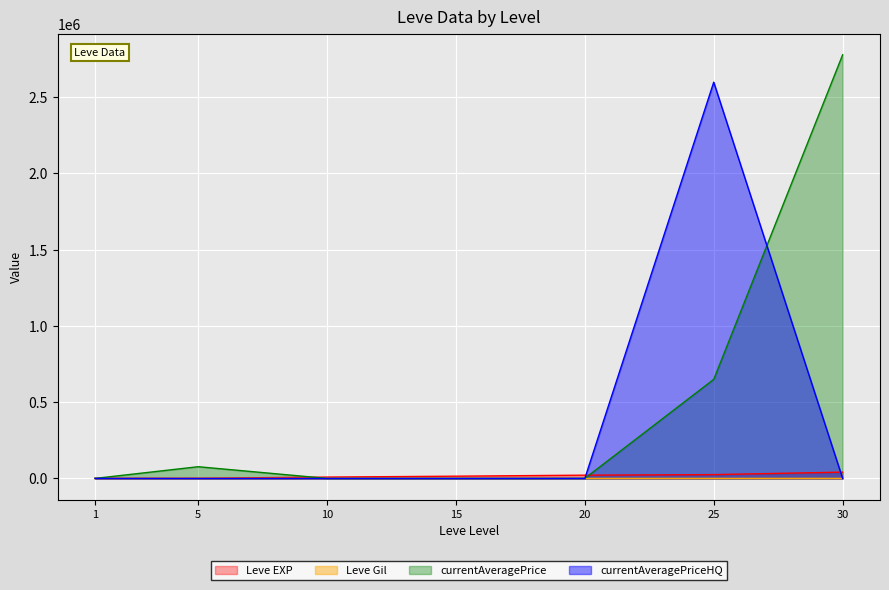

What is the value of the currentAveragePrice point at the 2nd from the left?

76938.9